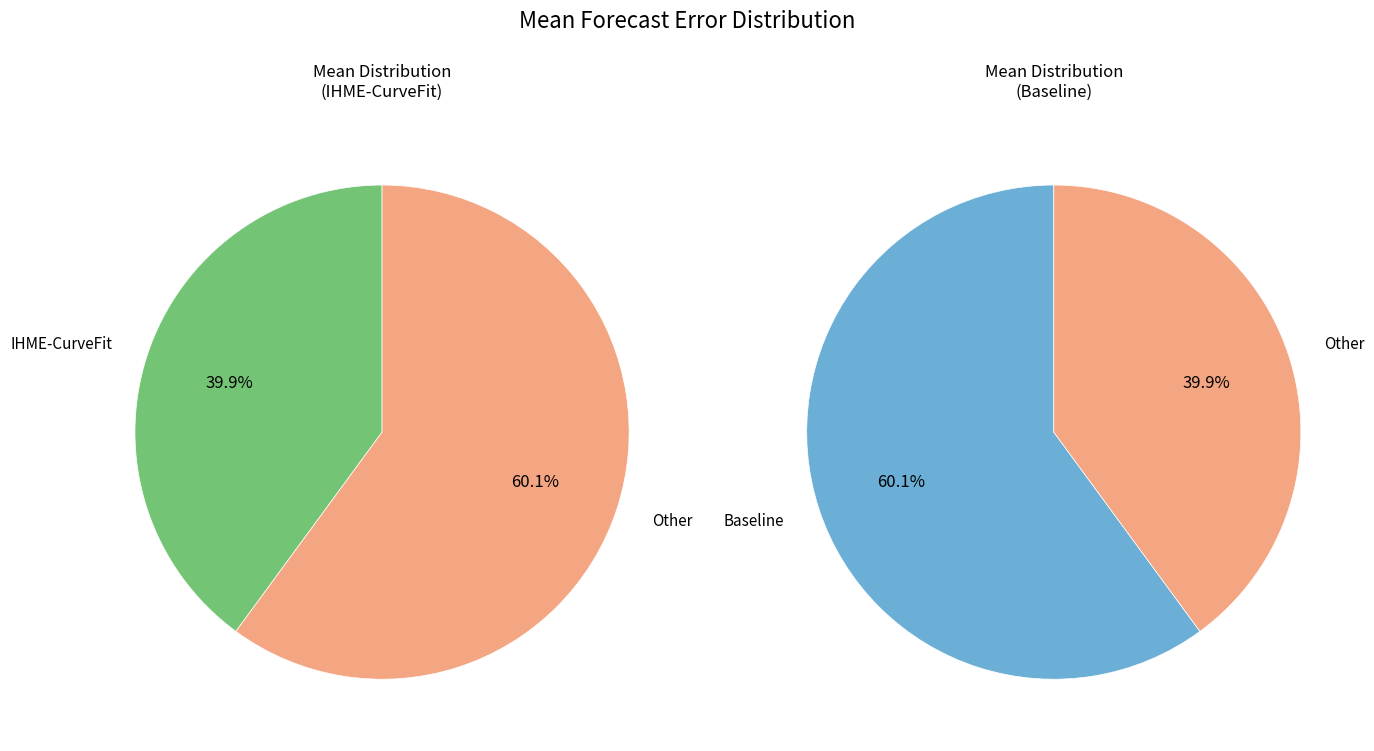

What is the ratio of the value at IHME-CurveFit to the value at Baseline?

0.7